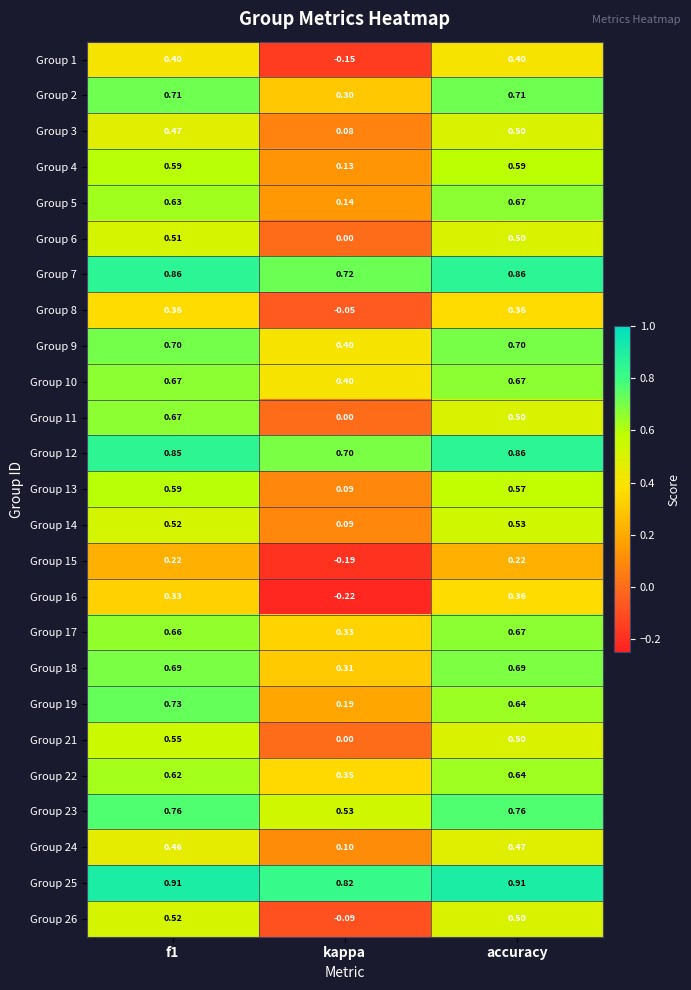

Where is Group 2 nearest to the value 0?

kappa